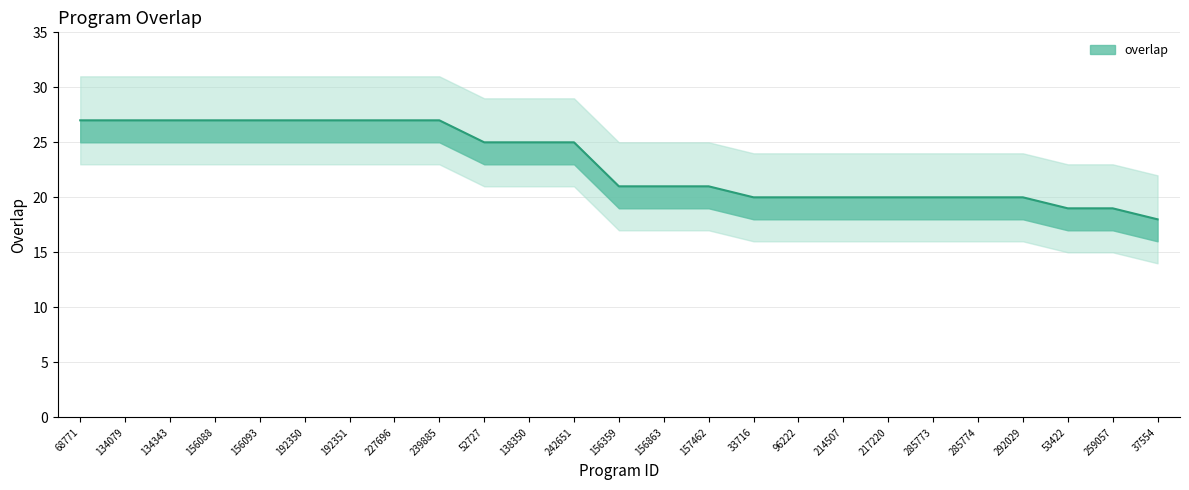

Reading left to right, list all the values displayed in this chart.

27	27	27	27	27	27	27	27	27	25	25	25	21	21	21	20	20	20	20	20	20	20	19	19	18